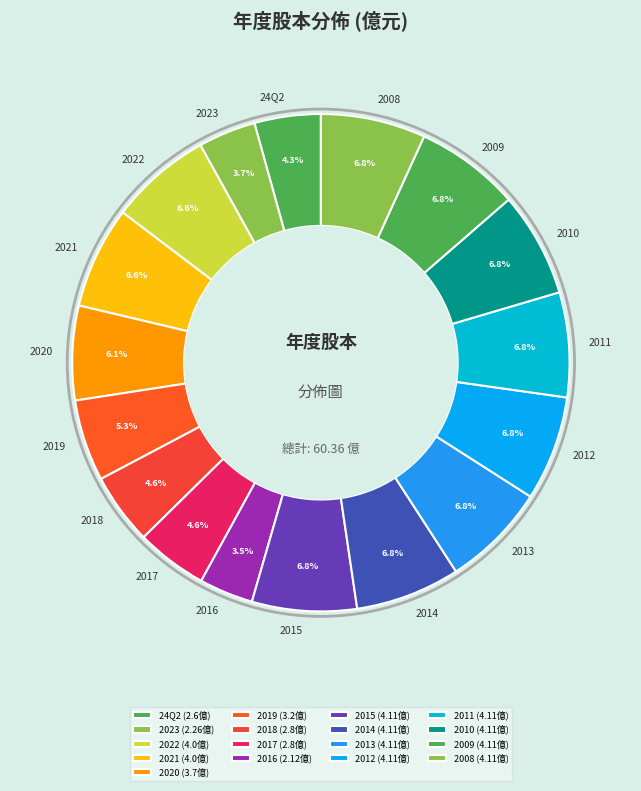

To the nearest percent, what is the combined percentage of 2017 and 2015?

11%